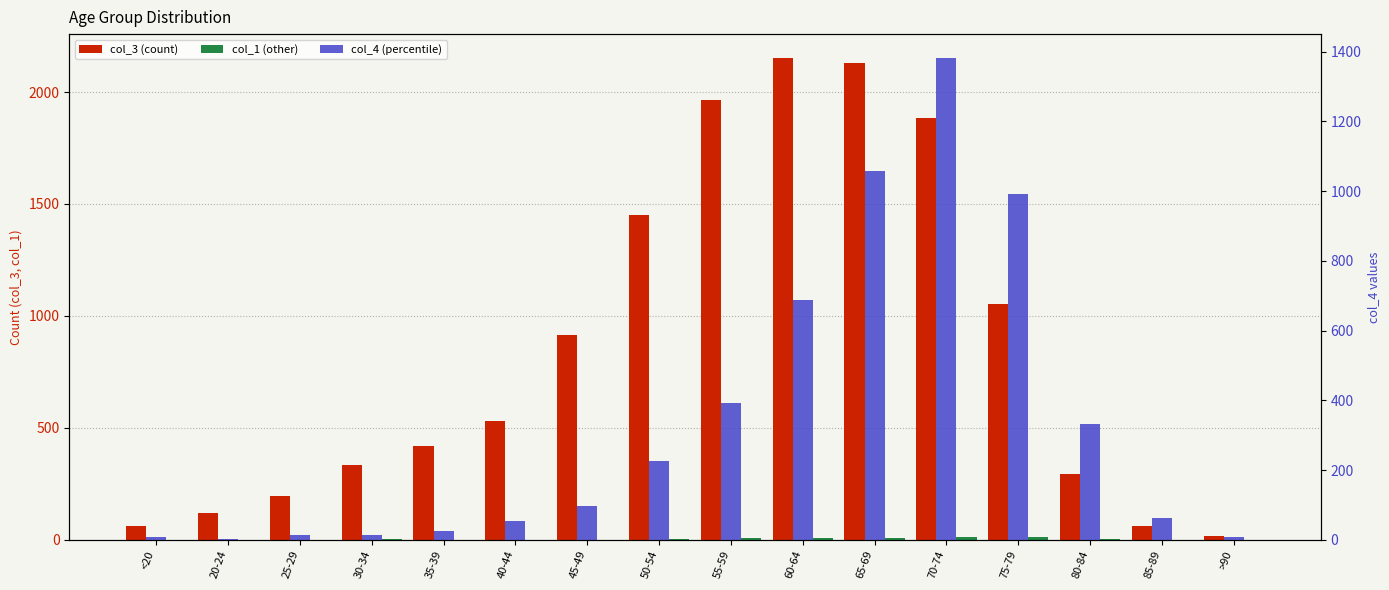

At 40-44, list the series in order from largest to smallest.

col_3 (count), col_4 (percentile), col_1 (other)